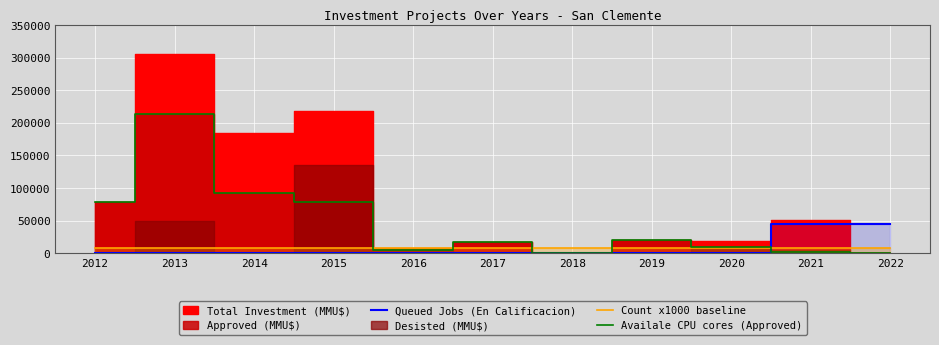

What is the sum of all Count x1000 baseline values?

99000